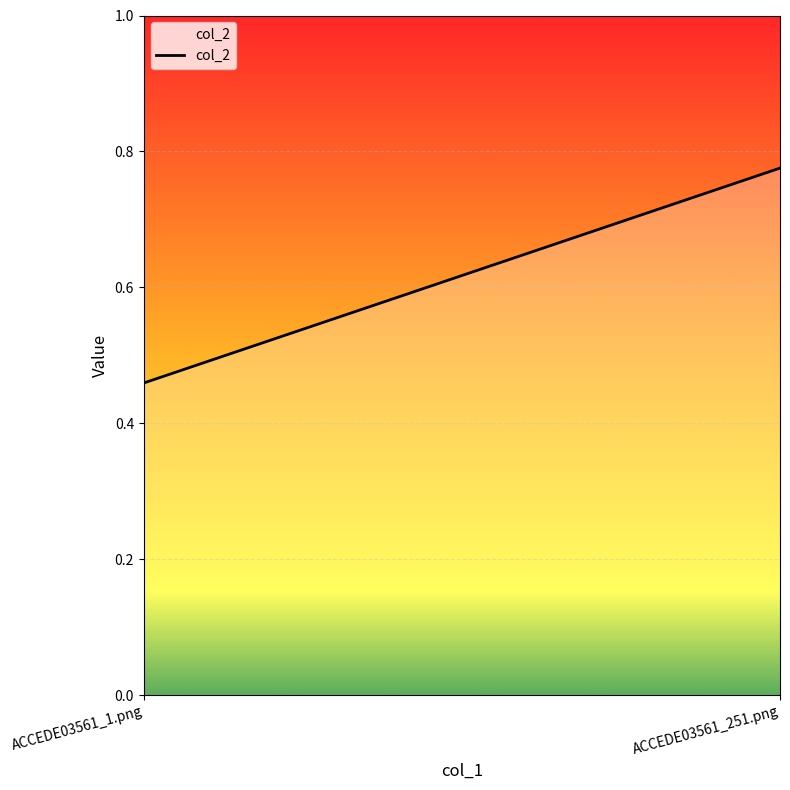

What is the change in value from ACCEDE03561_1.png to ACCEDE03561_251.png?

+0.3